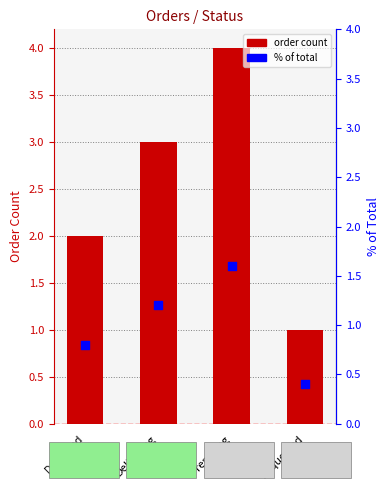

Is the value of % of total at Delivered greater than the value of order count at Requested?

No